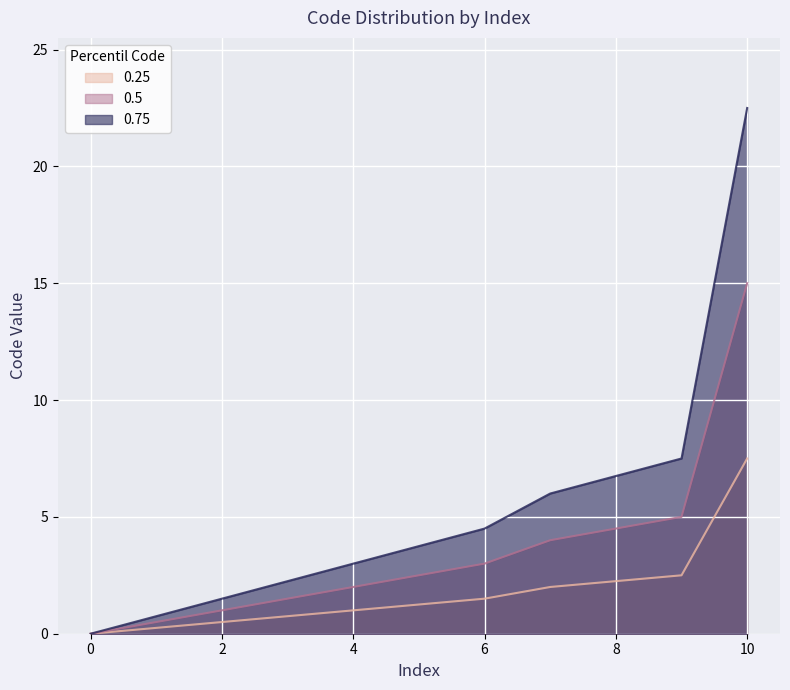

How many data points does each series have?

11